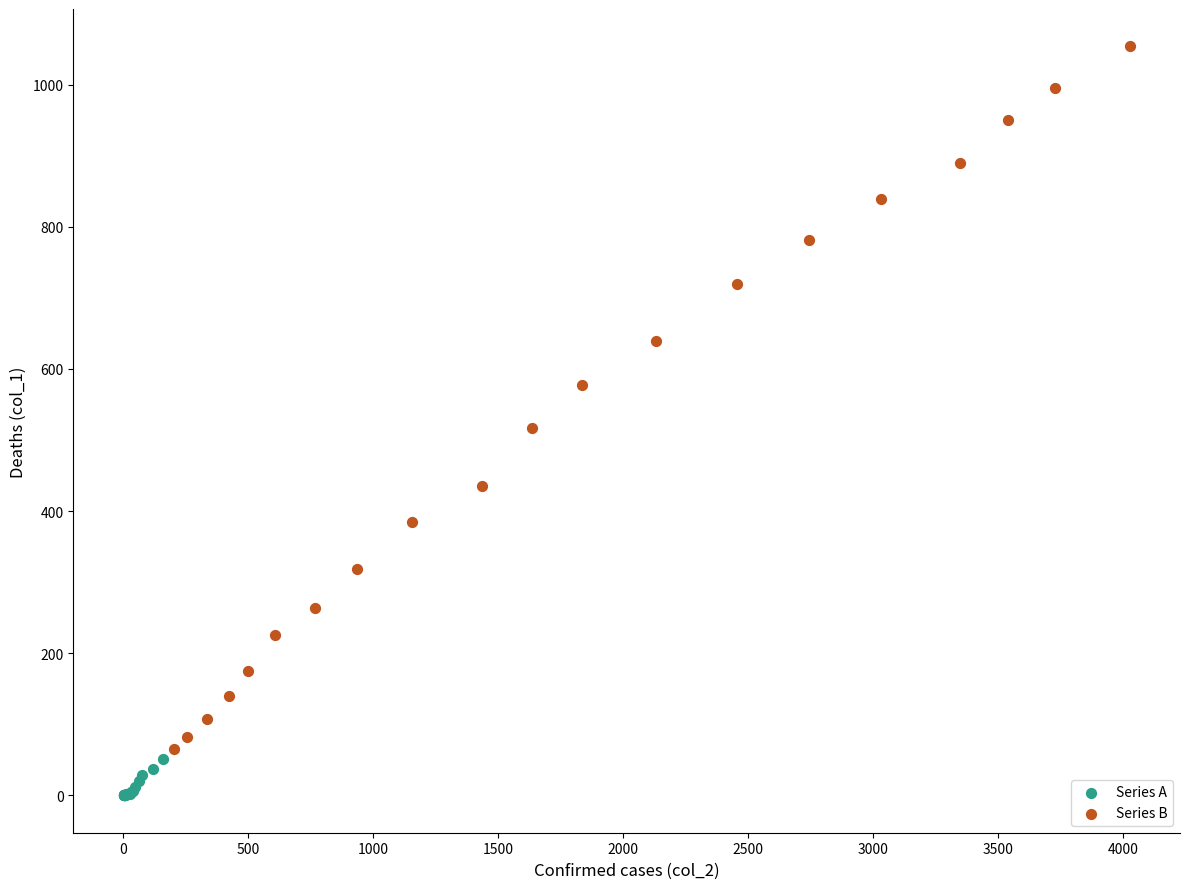

Which series reaches the minimum Y coordinate?

Series A